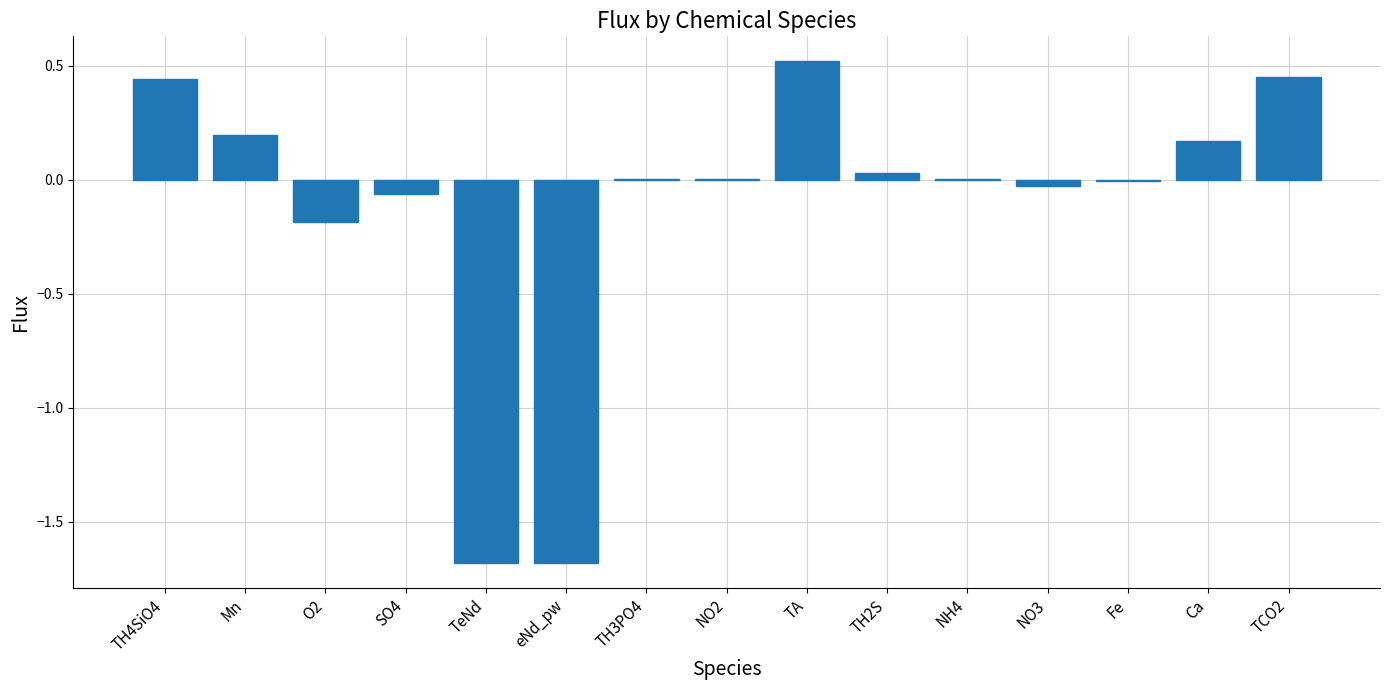

Which has a higher value, O2 or TeNd?

O2